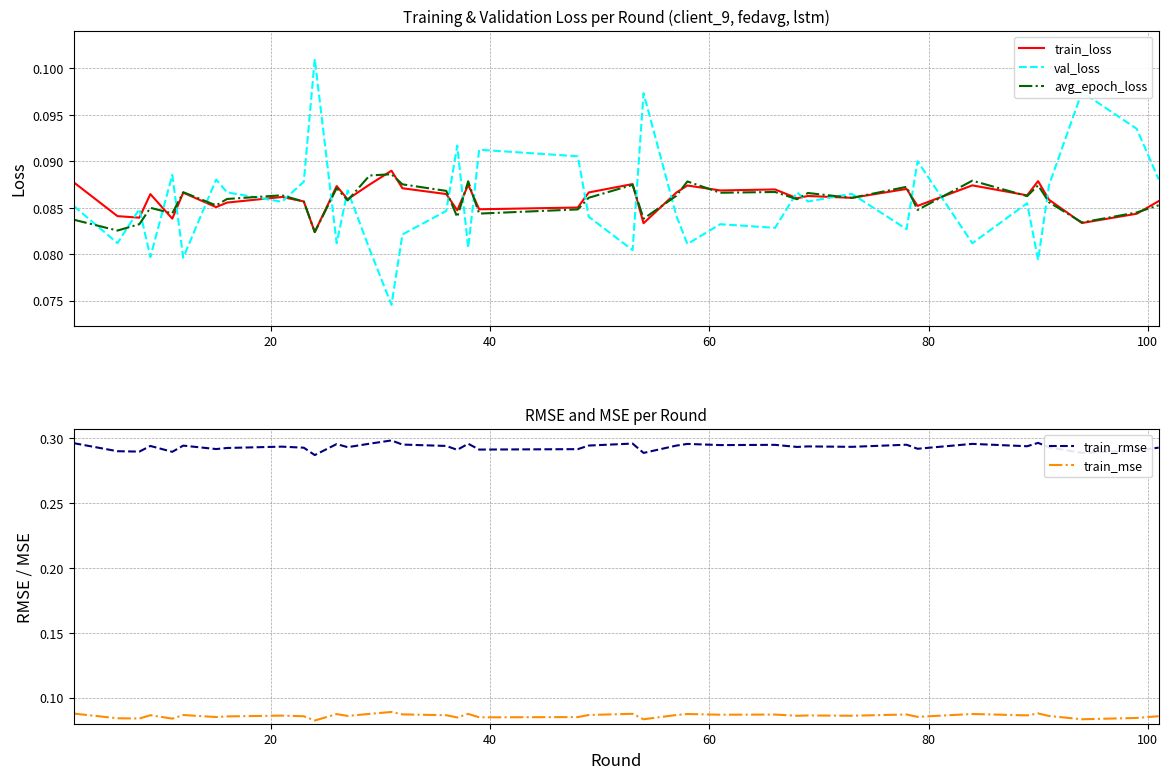

True or false: train_mse and train_rmse intersect in this chart.

False